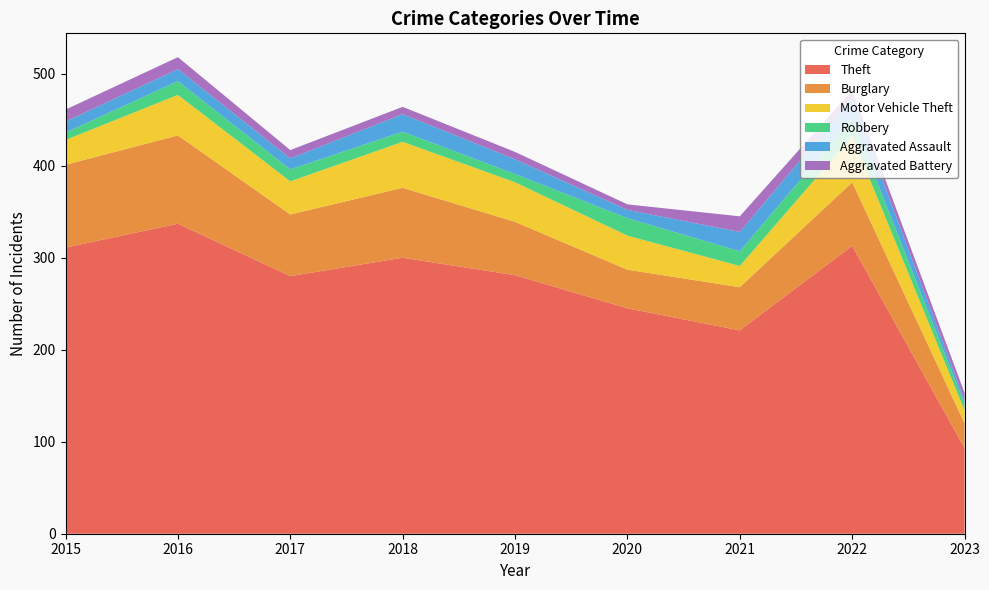

Reading left to right, list all the values displayed in this chart.

Theft: 311	337	280	300	281	245	221	313	93
Burglary: 90	96	67	76	58	42	47	69	27
Motor Vehicle Theft: 27	44	36	50	43	37	23	50	14
Robbery: 8	15	13	11	9	19	16	19	7
Aggravated Assault: 12	13	12	19	16	9	21	22	4
Aggravated Battery: 13	13	9	8	8	6	17	9	8